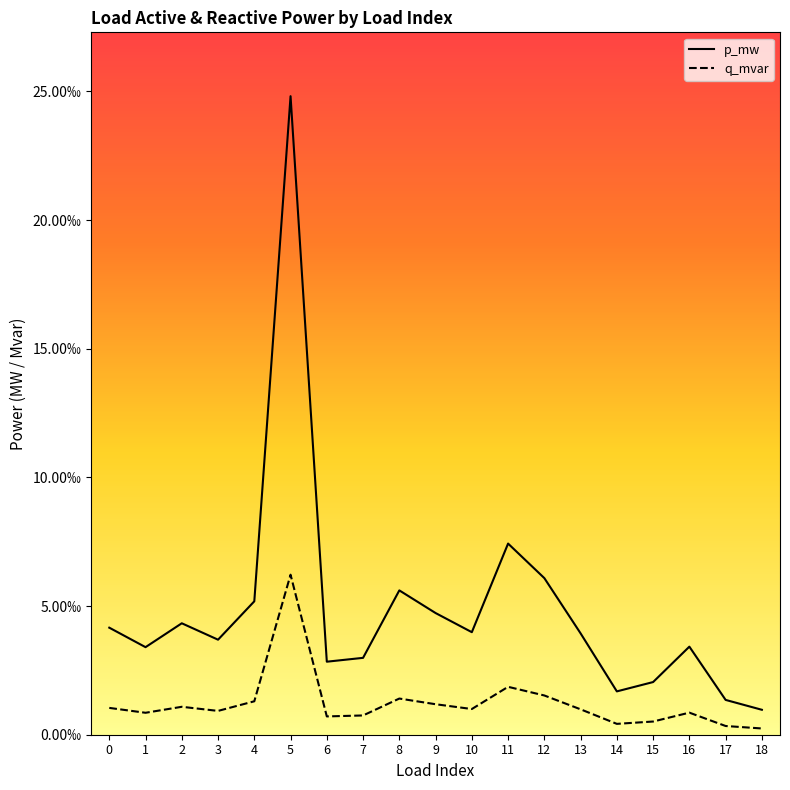

Which series has the largest range (max minus min)?

p_mw